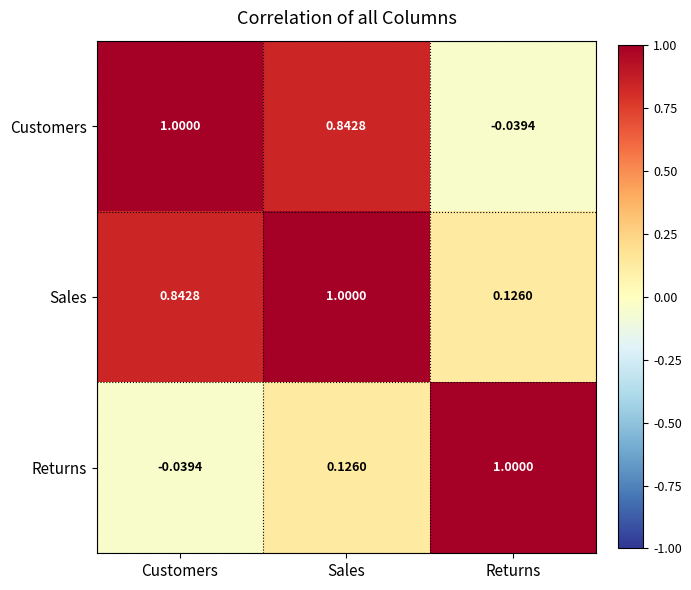

Which series changed the most between Sales and Returns?

Customers